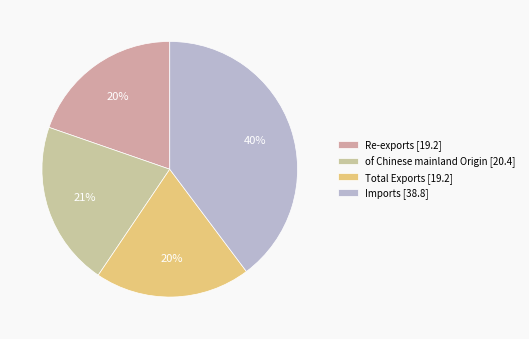

Rank the categories by value from highest to lowest.

Imports, of Chinese mainland Origin, Total Exports, Re-exports